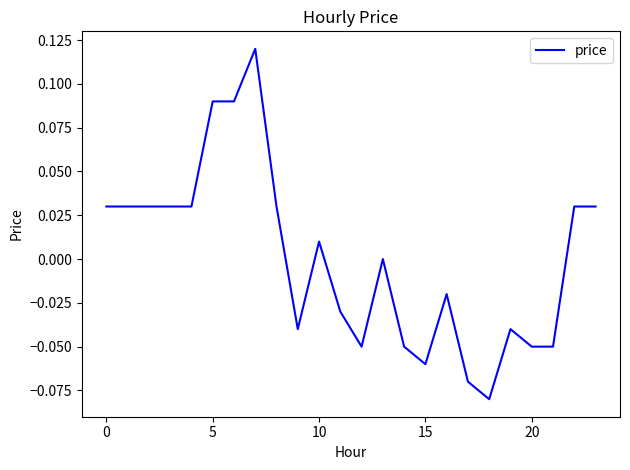

Where is the first local maximum?

7